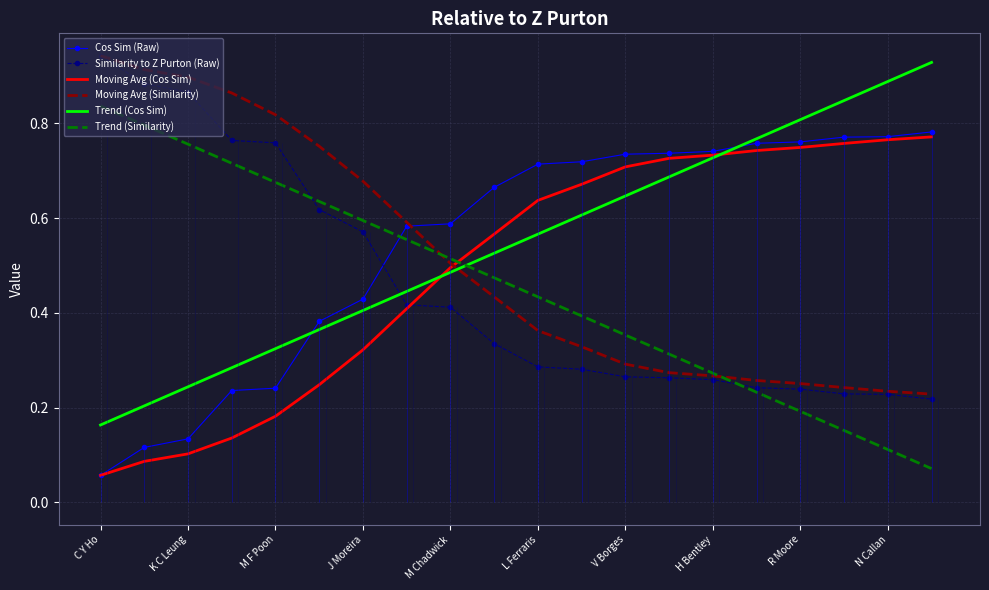

At which label does Cos Sim (Raw) reach its minimum?

C Y Ho